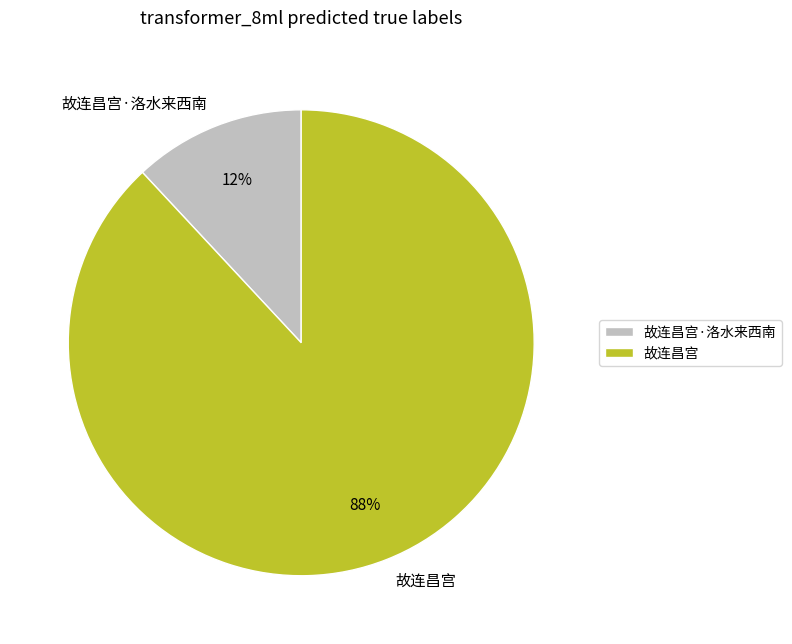

How many segments does this pie chart have?

2